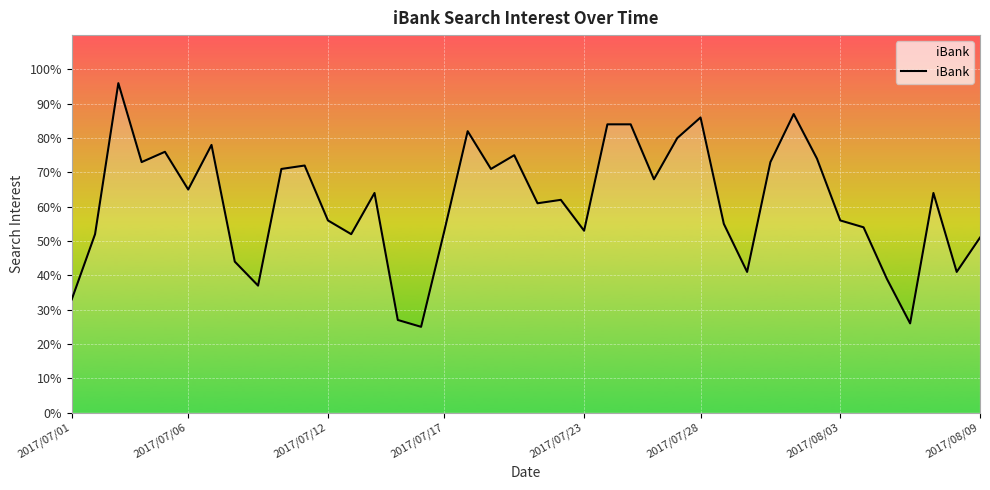

What is the greatest value displayed?

96